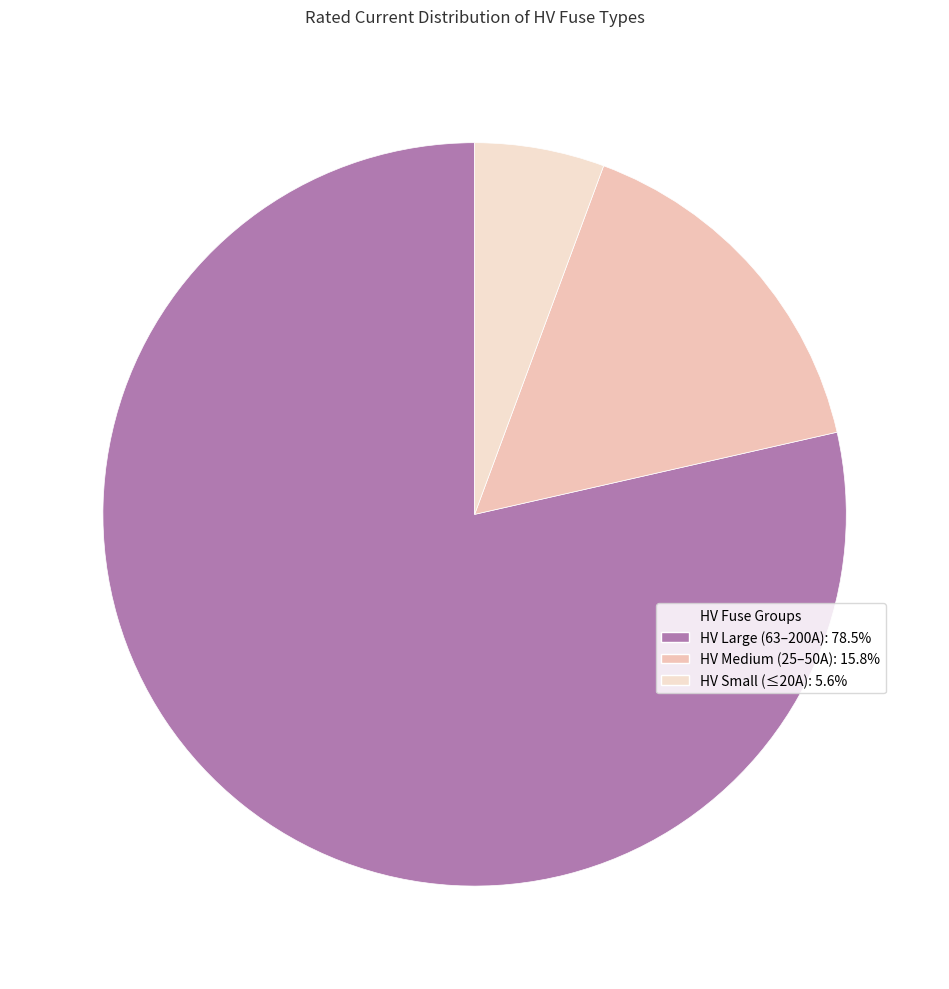

How many slices are in this pie chart?

3